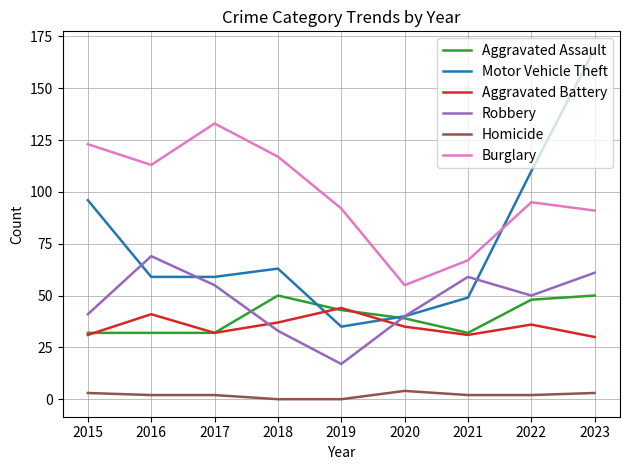

What is the difference between the maximum and minimum values in the Aggravated Assault series?

18